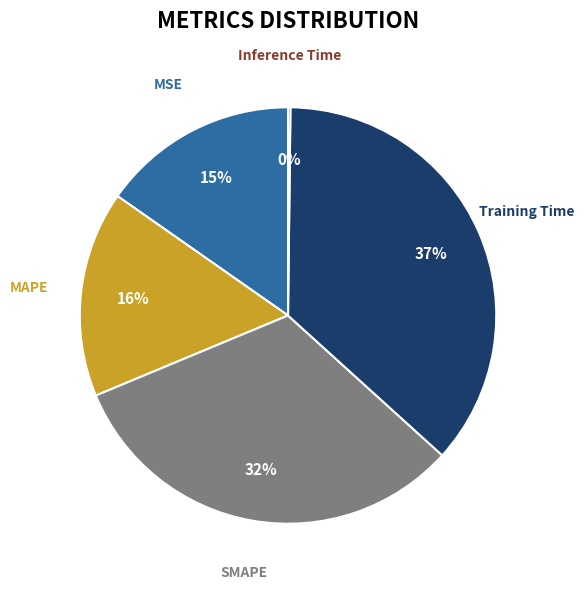

The MAPE slice represents 16% of the pie. True or false?

True